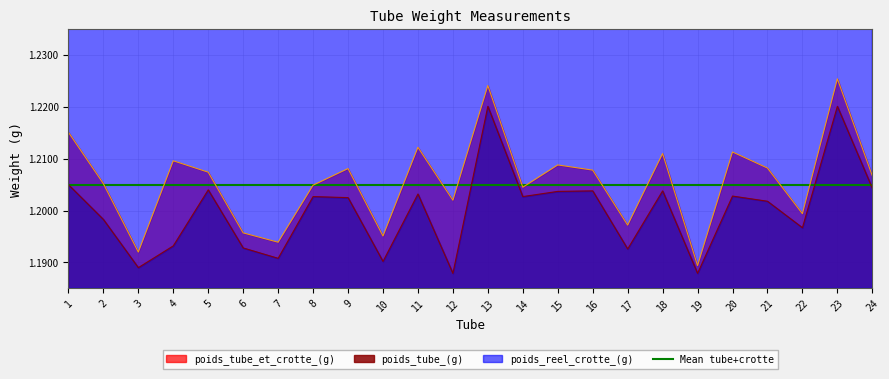

What is the highest value of the poids_tube_(g) series?

1.2